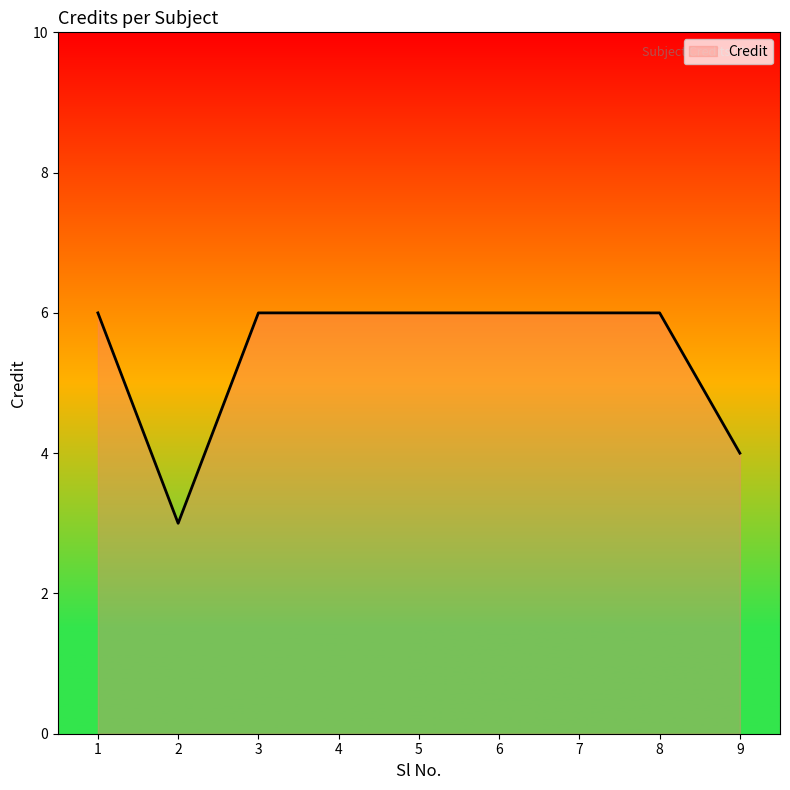

How many series are shown in this chart?

1